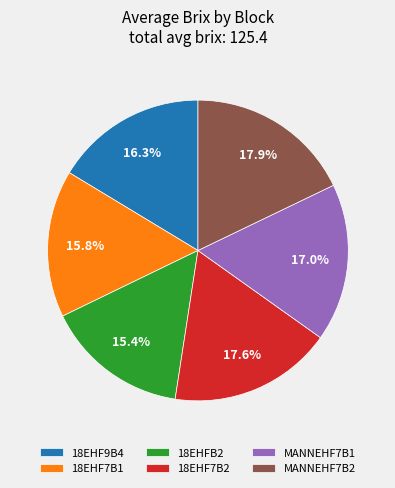

Combined, do 18EHF9B4 and MANNEHF7B1 account for over 50%?

No